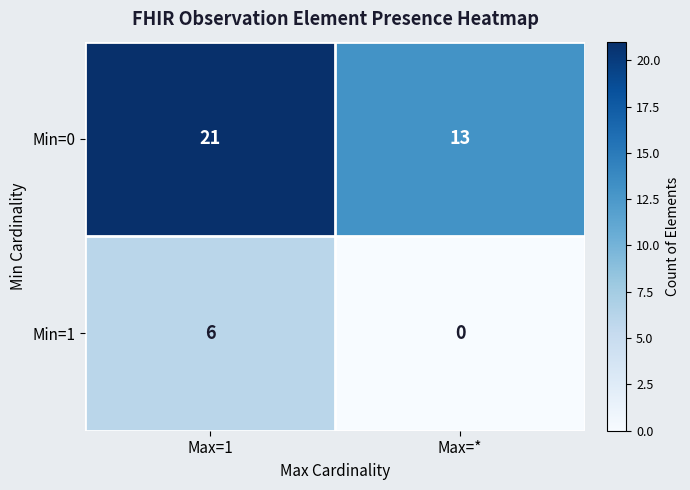

What is the sum of the Min=0 values at Max=* and Max=1?

34